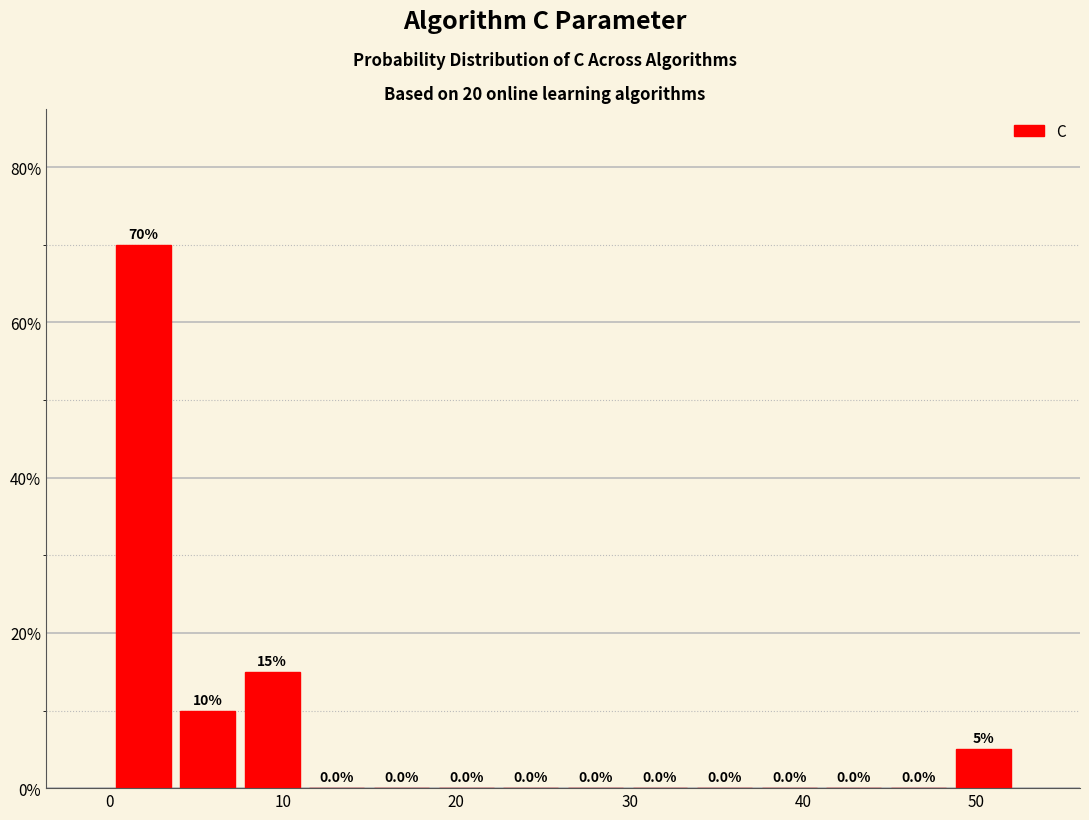

Around what value on the x-axis is the tallest bar? Give the approximate position of its centre, as read against the axis.

2